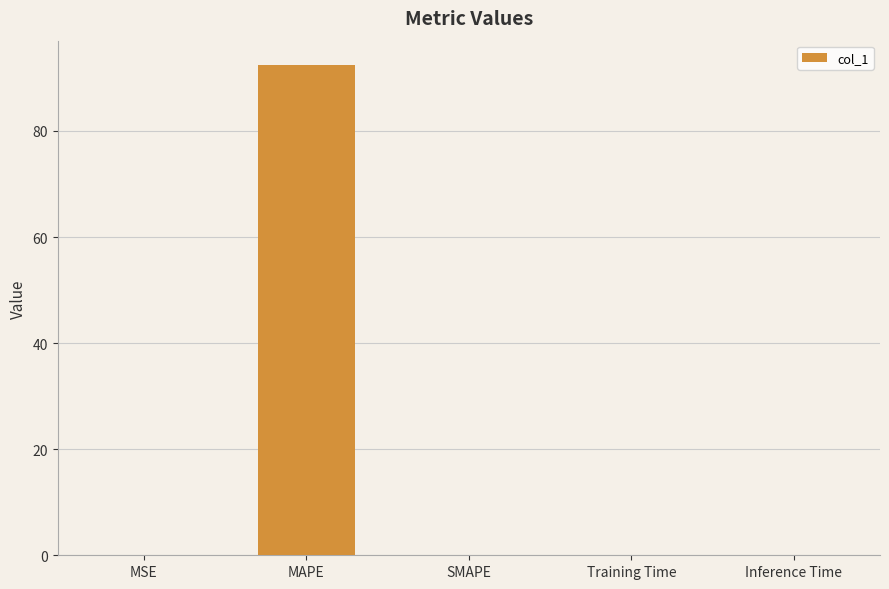

At which category does the chart reach its peak across all series?

MAPE